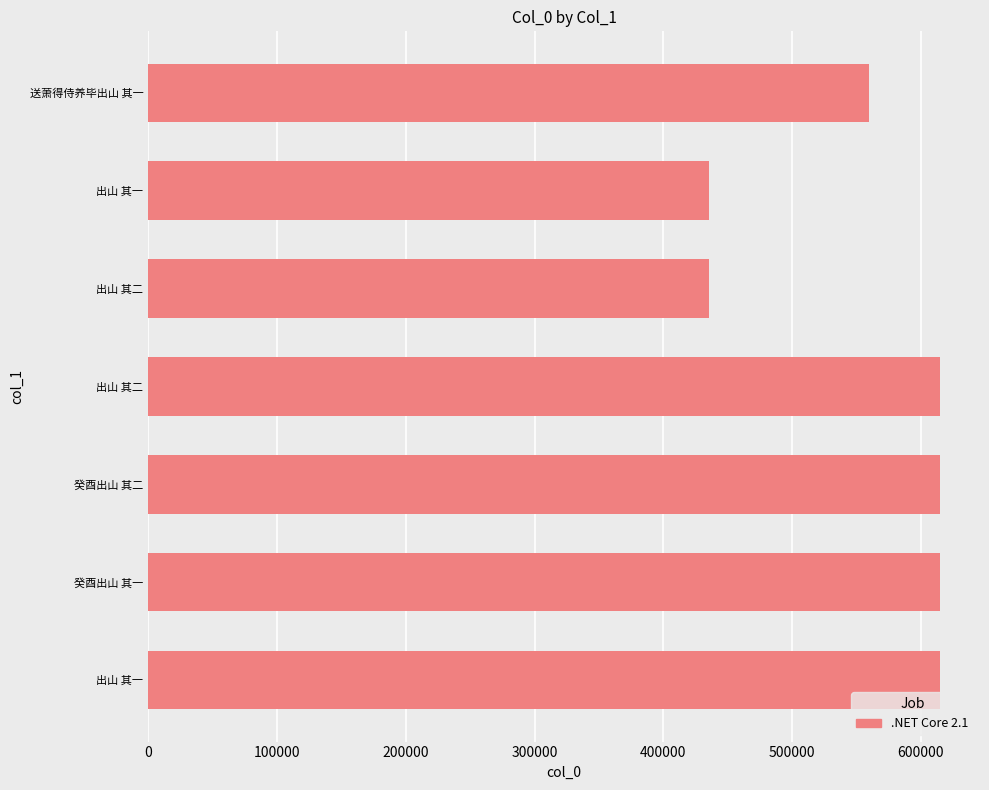

How many bars are there in total?

7